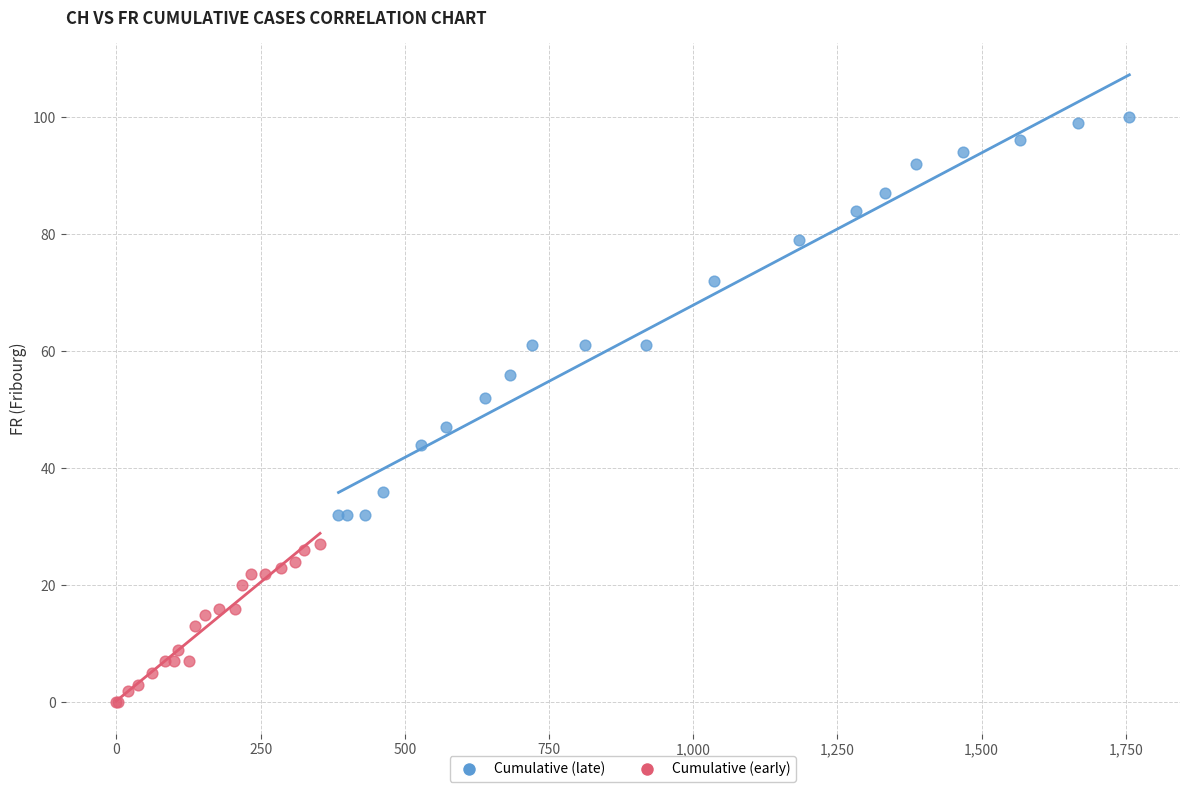

Which series has the widest spread of Y values?

Cumulative (late)